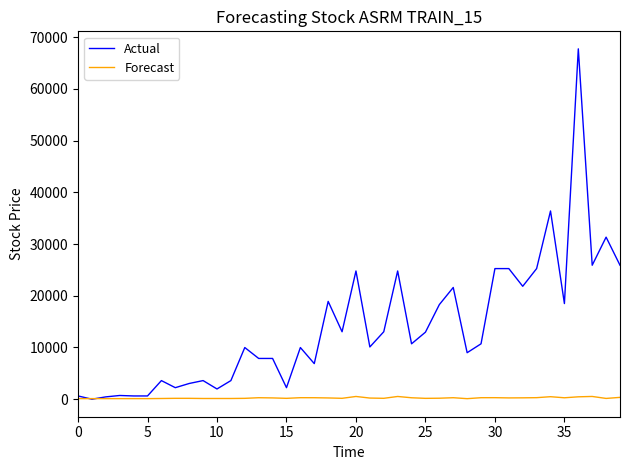

Count the number of categories in the chart.

40